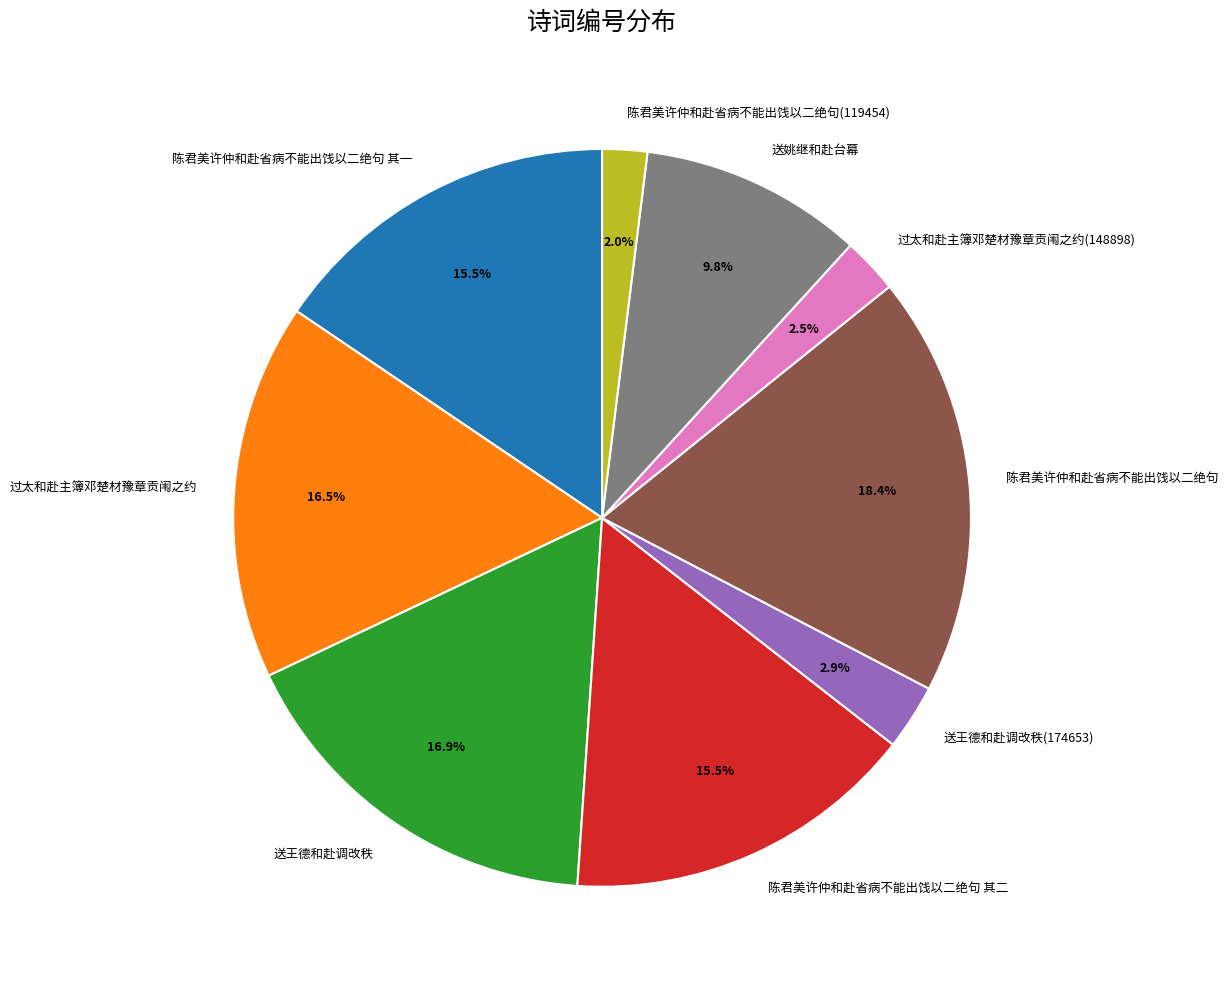

To the nearest percent, what is the combined percentage of 送姚继和赴台幕 and 送王德和赴调改秩?

27%